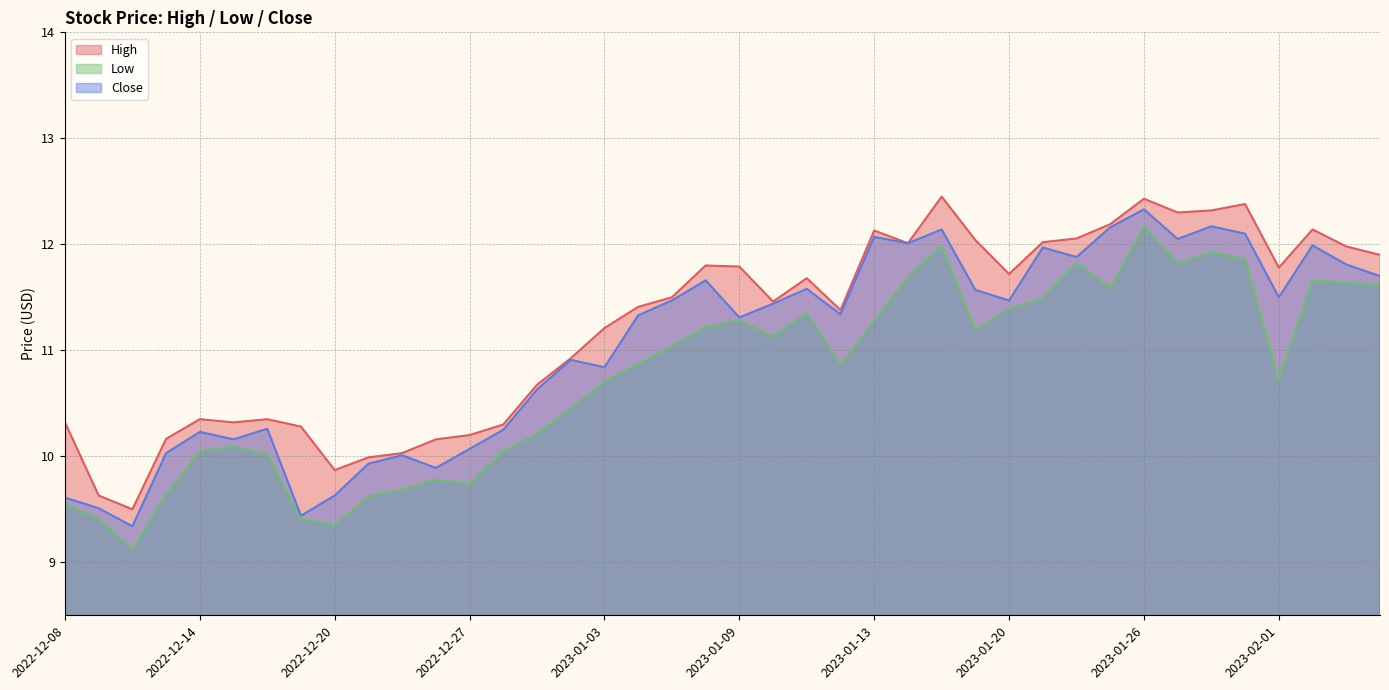

Does the chart have visible grid lines?

Yes